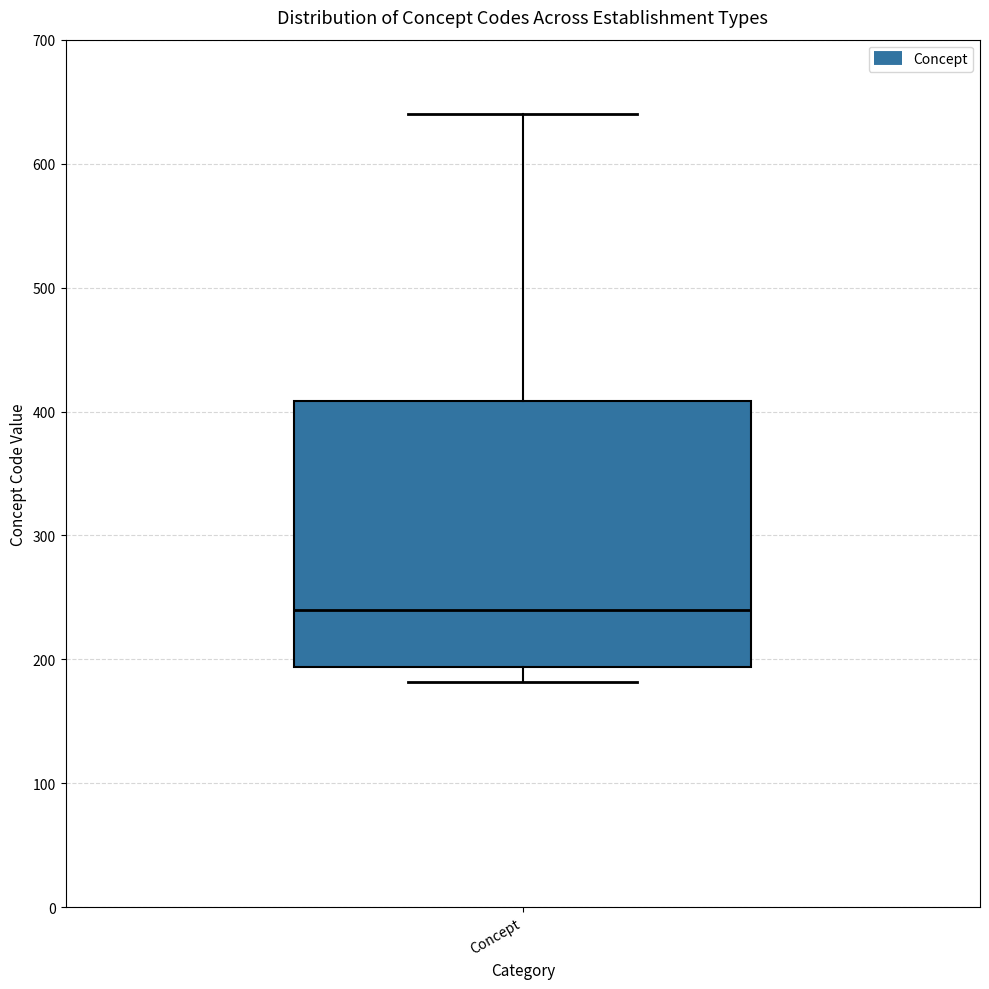

Read this box plot against the y-axis: the position of the median line, the range covered by the box, and the ends of both whiskers. The values are not printed on the chart, so give them approximately, as read against the axis.

median 240, box 190 to 410, whiskers 180 to 640